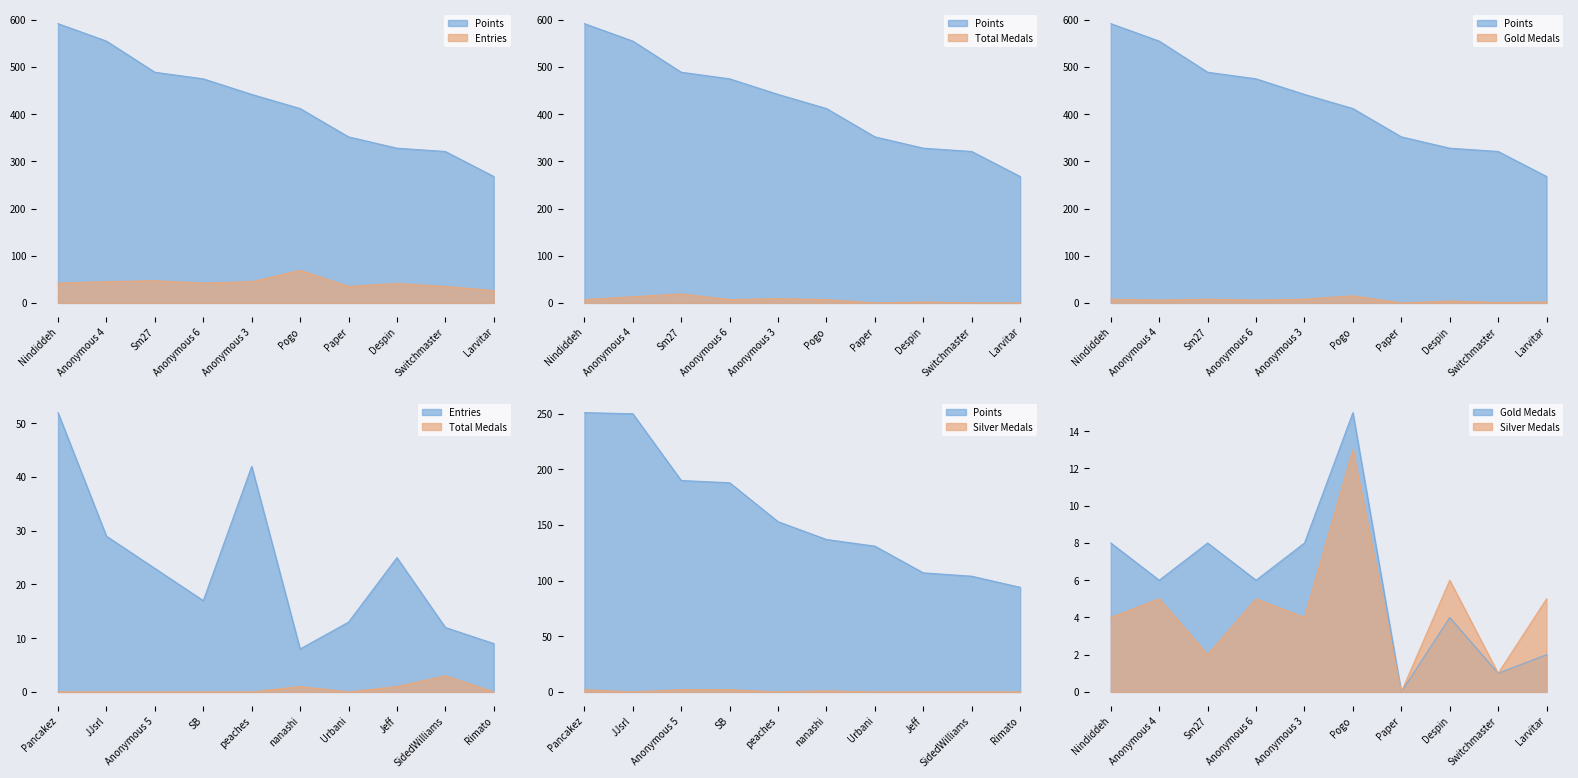

At which category does the chart reach its minimum across all series?

Paper